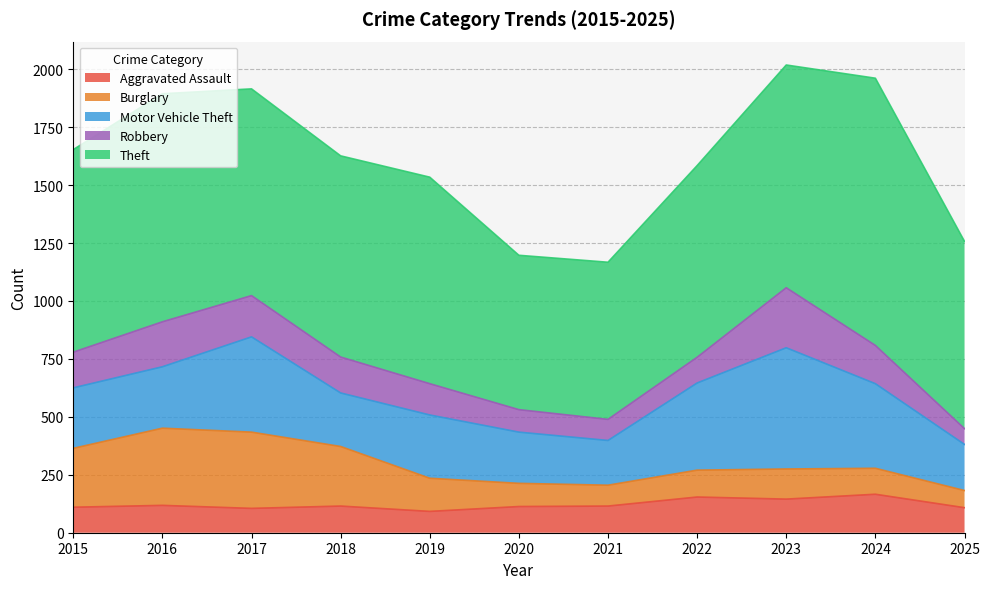

What is the greatest value displayed?

1153